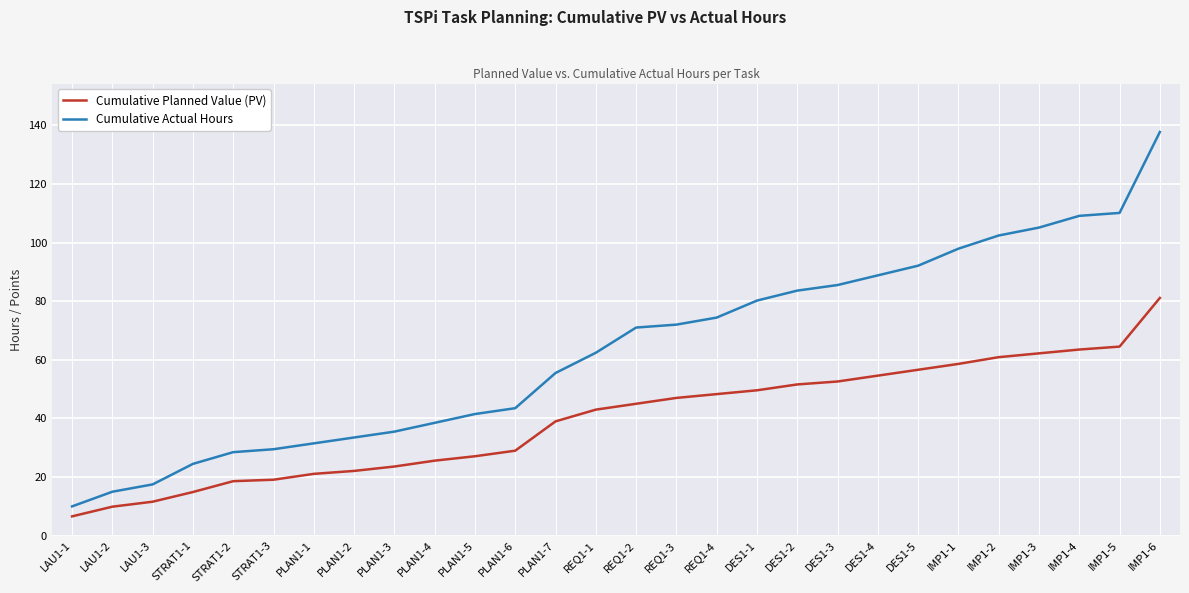

True or false: Cumulative Actual Hours has a value of 10.0 at LAU1-1.

True